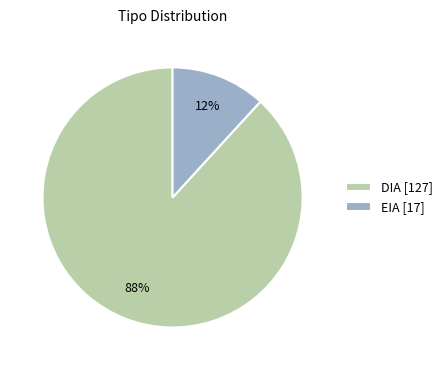

Is the sum of DIA and EIA greater than half?

Yes